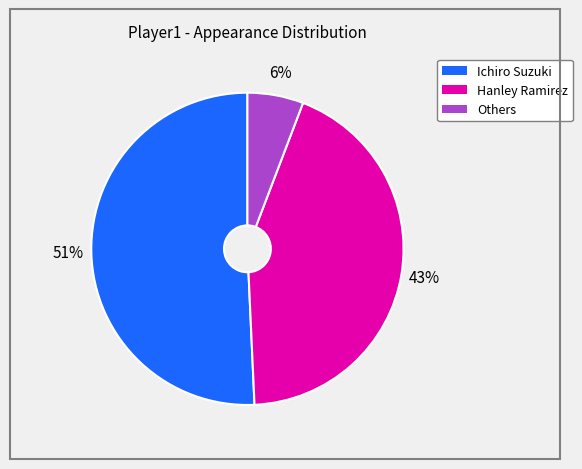

Does any single category account for the majority?

Yes